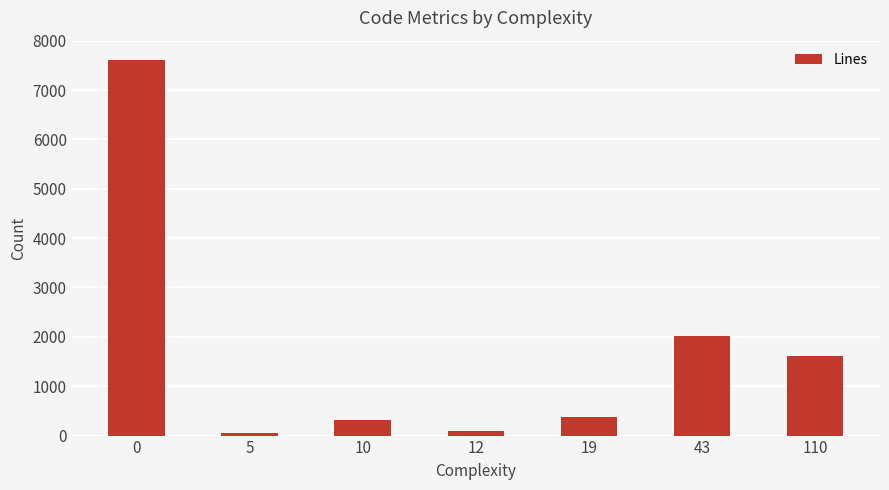

What is the difference between the second highest and second lowest values?

1927